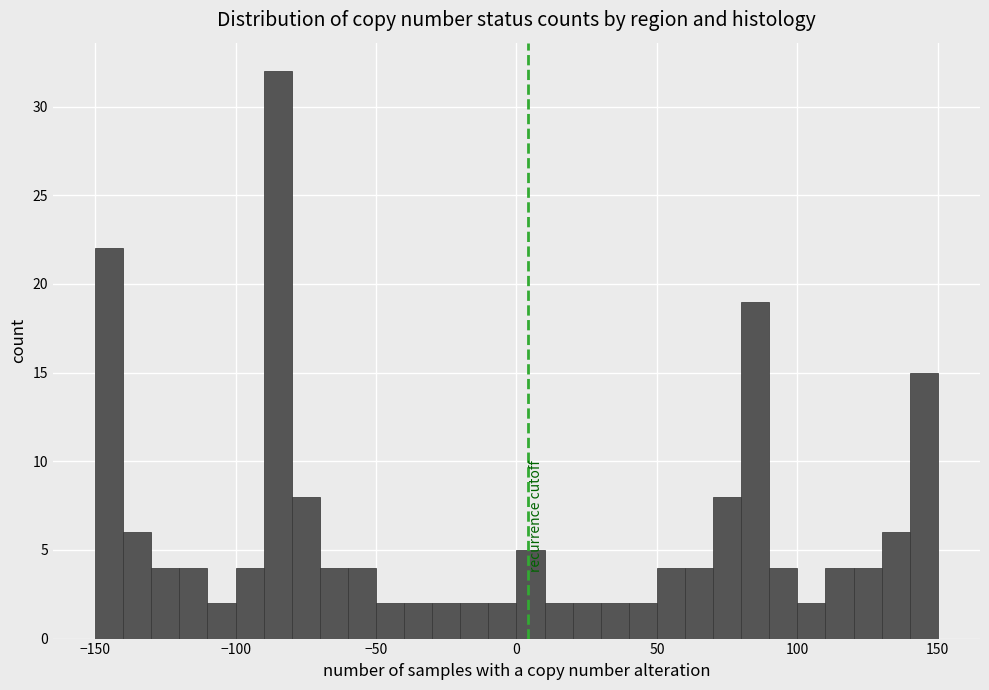

Around what value on the x-axis is the tallest bar? Give the approximate position of its centre, as read against the axis.

-85